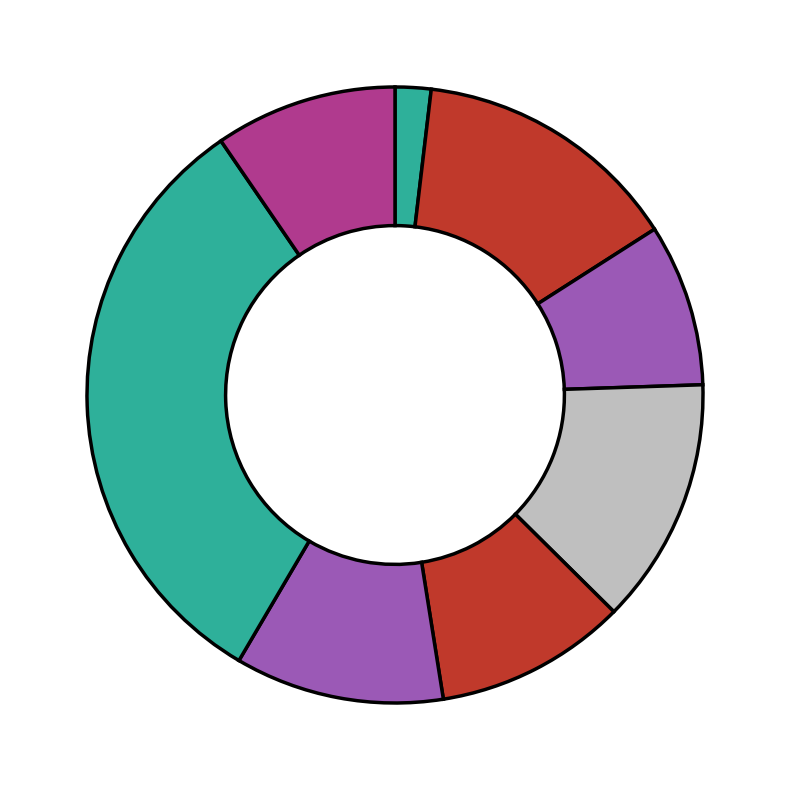

To the nearest percent, what is the average slice percentage?

12%